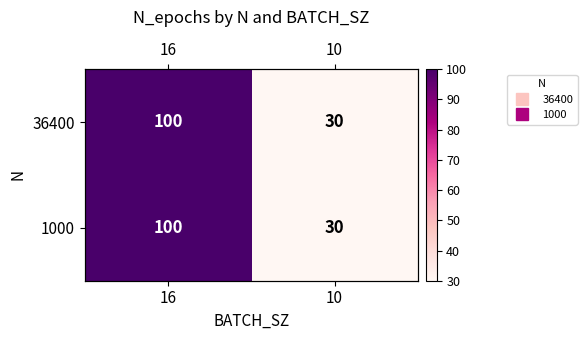

What is the approximate value of 36400 at 16, to the nearest 5?

100